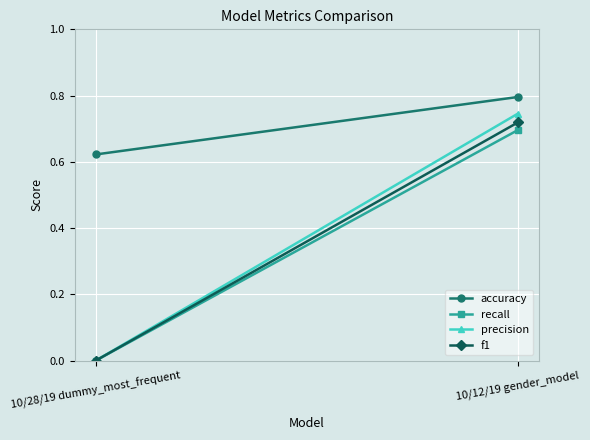

Which series changed the most between 10/28/19 dummy_most_frequent and 10/12/19 gender_model?

precision